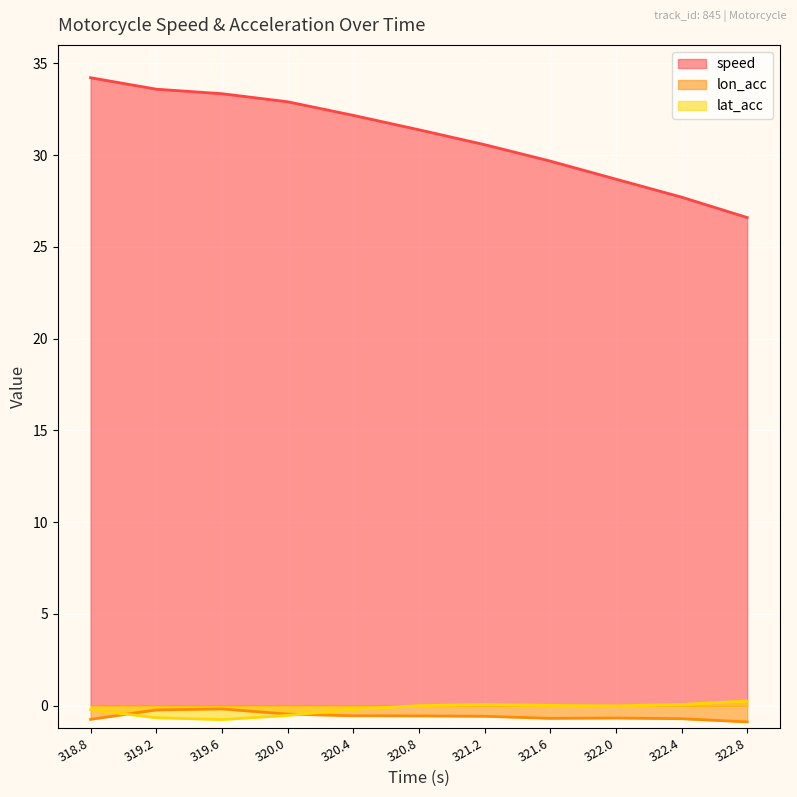

Reading left to right, what are all the values shown in this chart?

speed: 34.2	33.6	33.3	32.9	32.2	31.4	30.6	29.7	28.7	27.7	26.6
lon_acc: -0.7	-0.2	-0.2	-0.5	-0.5	-0.6	-0.6	-0.7	-0.7	-0.7	-0.9
lat_acc: -0.2	-0.7	-0.8	-0.5	-0.2	0.0	0.1	0.0	-0.0	0.1	0.3